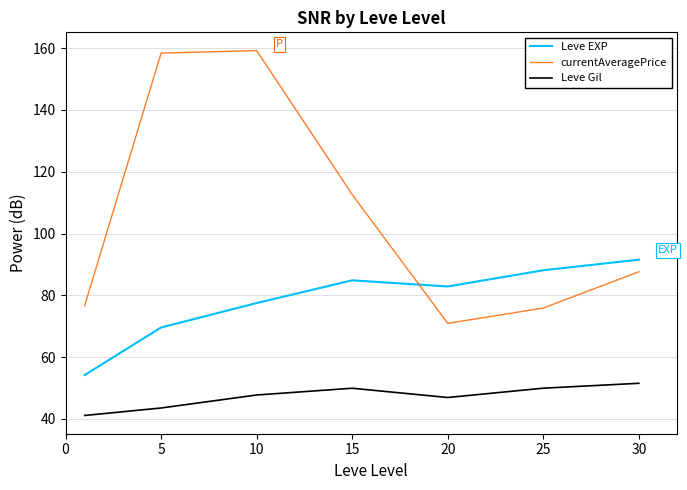

Which series has the largest total across all categories?

currentAveragePrice